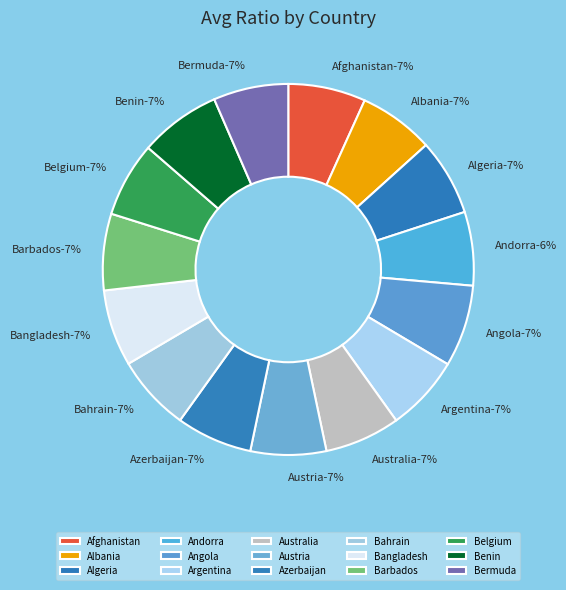

What is the ratio of the value at Angola to the value at Bermuda?

1.1